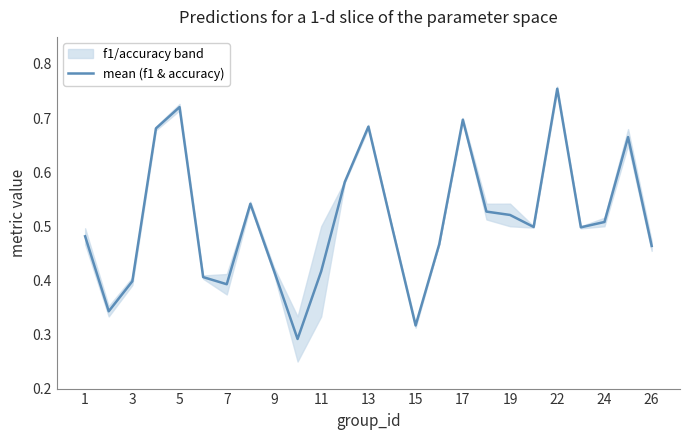

Reading left to right, list all the values displayed in this chart.

0.5	0.3	0.4	0.7	0.7	0.4	0.4	0.5	0.4	0.3	0.4	0.6	0.7	0.5	0.3	0.5	0.7	0.5	0.5	0.5	0.8	0.5	0.5	0.7	0.5